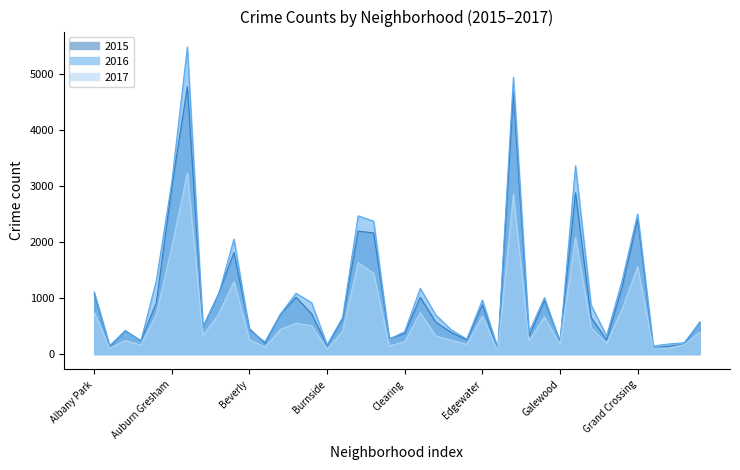

Which series ends up on top after the final intersection of 2015 and 2016?

2015